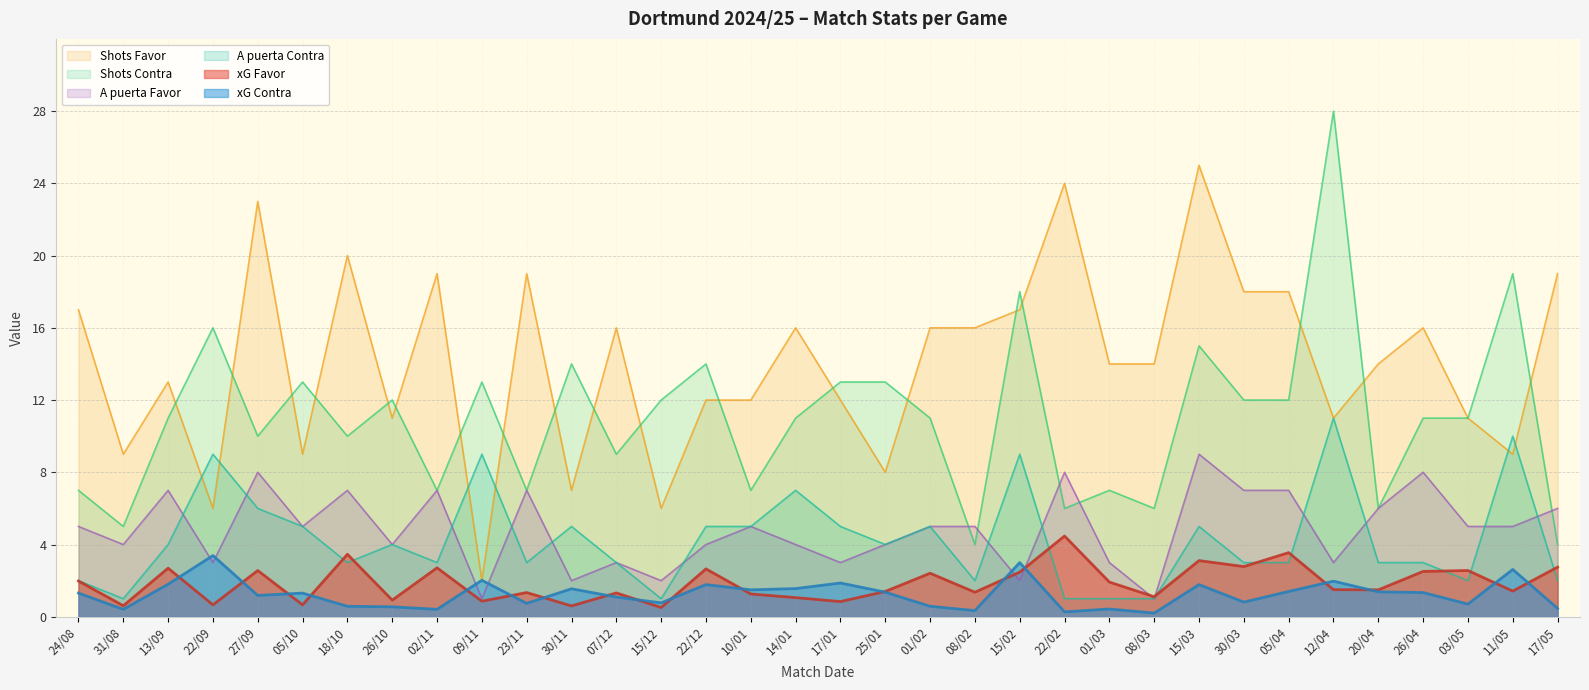

What are all the series names shown in the legend?

Shots Favor, Shots Contra, A puerta Favor, A puerta Contra, xG Favor, xG Contra